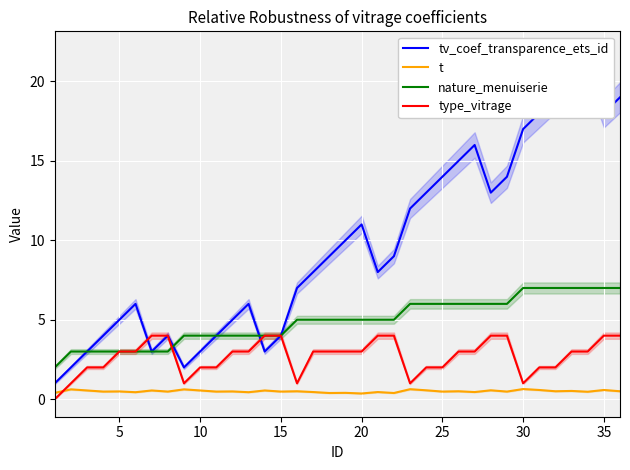

True or false: t and tv_coef_transparence_ets_id intersect in this chart.

False